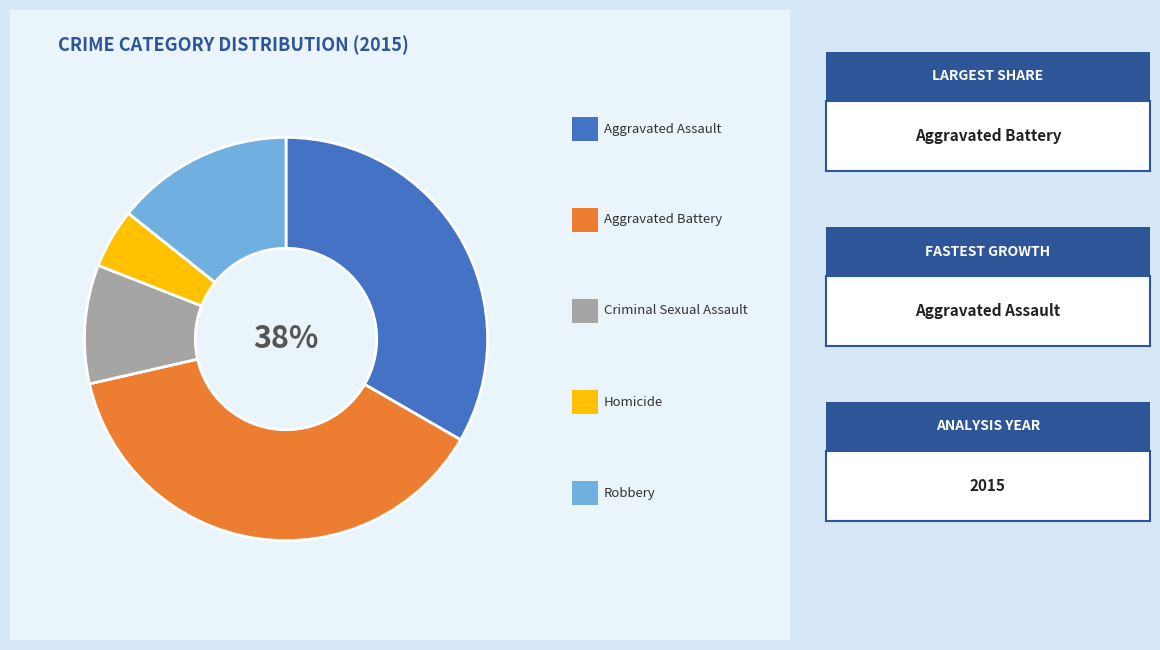

To the nearest percent, what percentage of the pie is Aggravated Battery?

38%